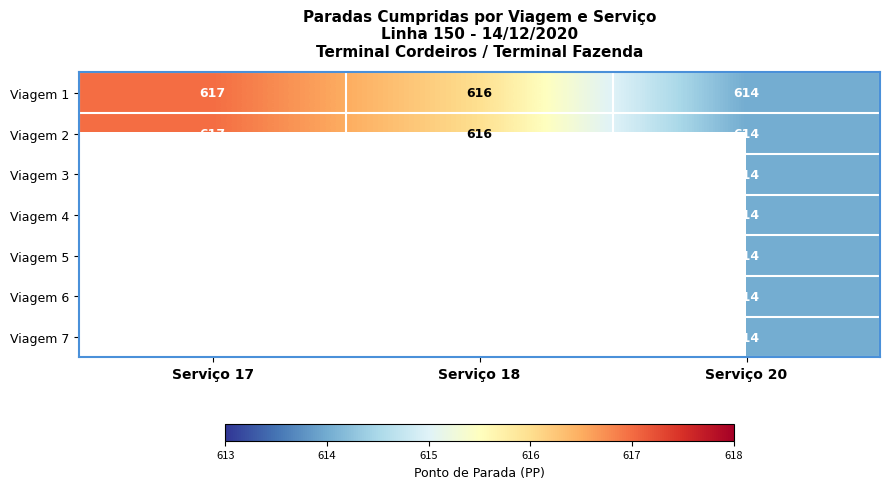

Which category has the highest value across all series?

Serviço 17